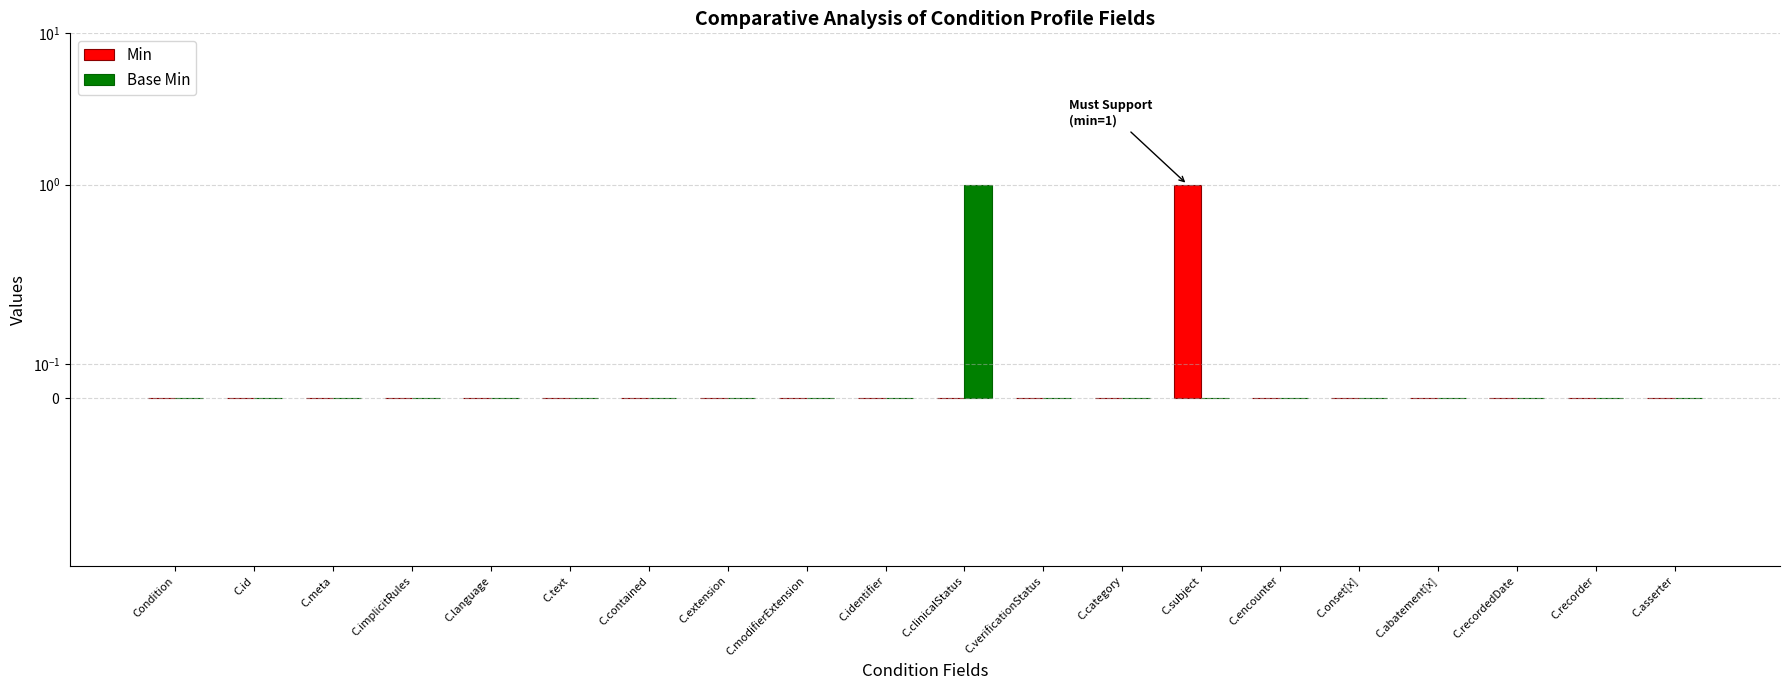

How many Base Min values are between 0 and 1?

20